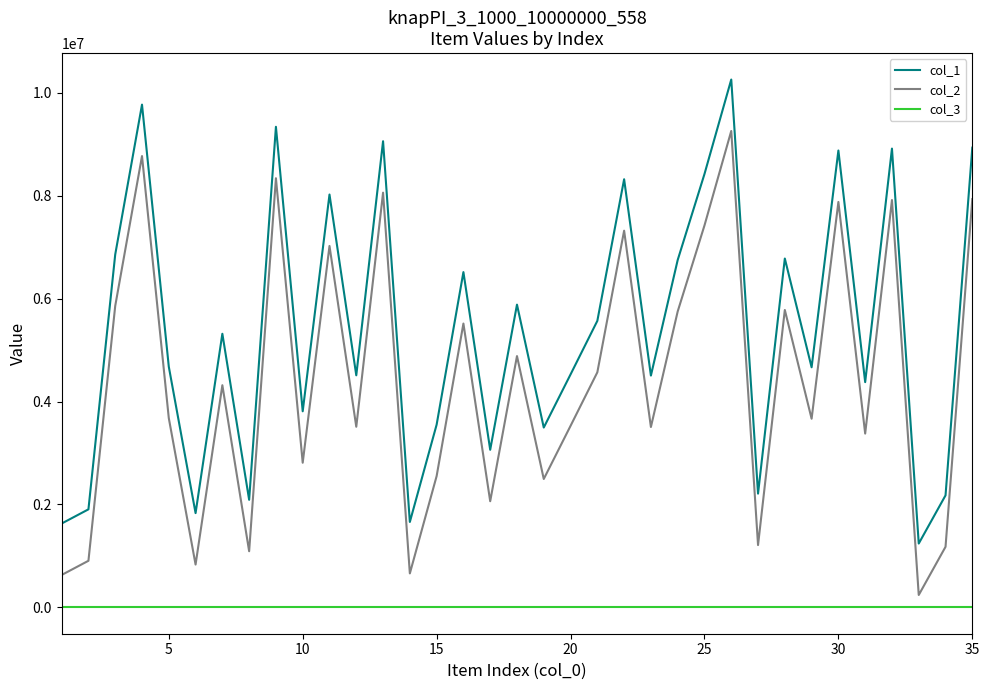

What is the maximum value shown in the chart?

10260281